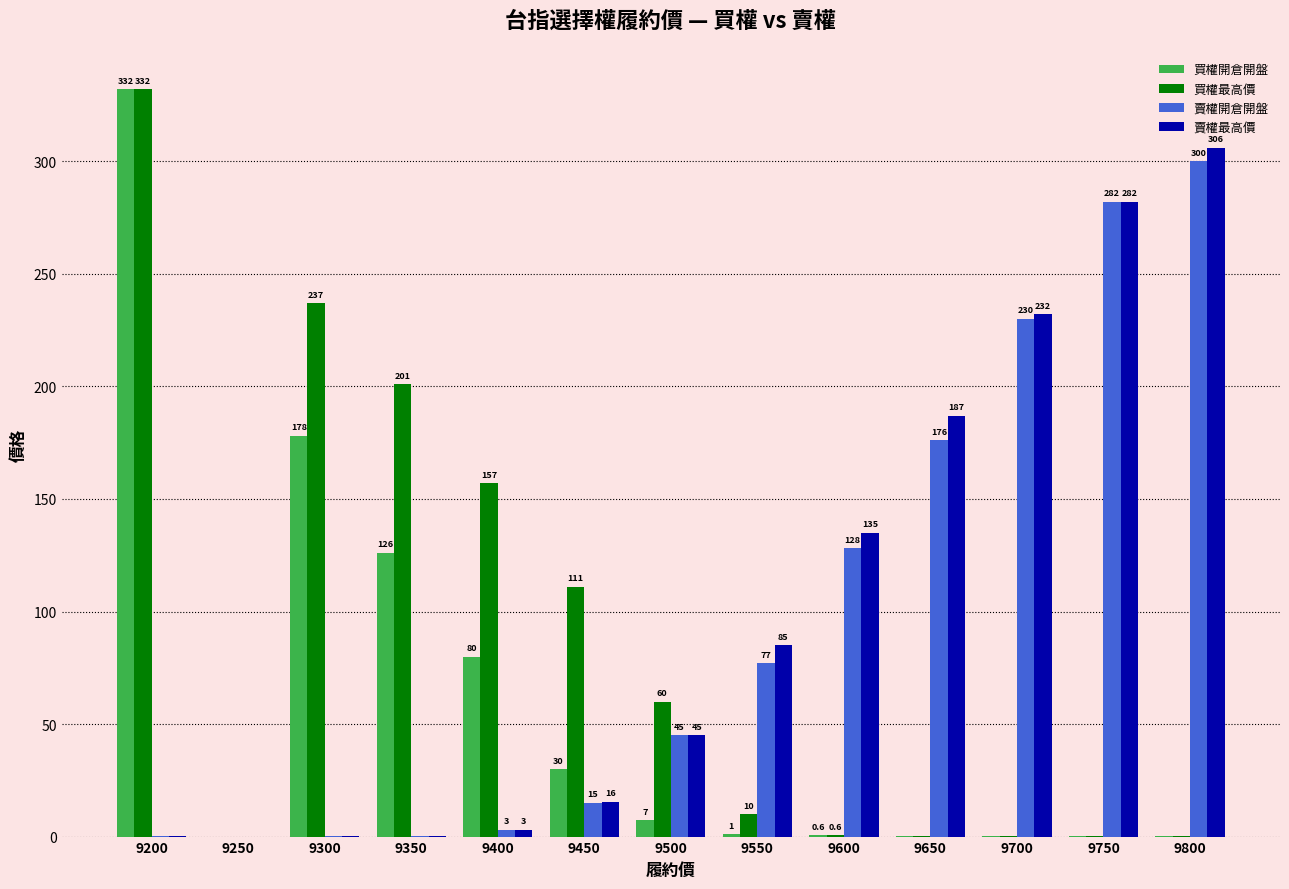

Are the bars horizontal?

No